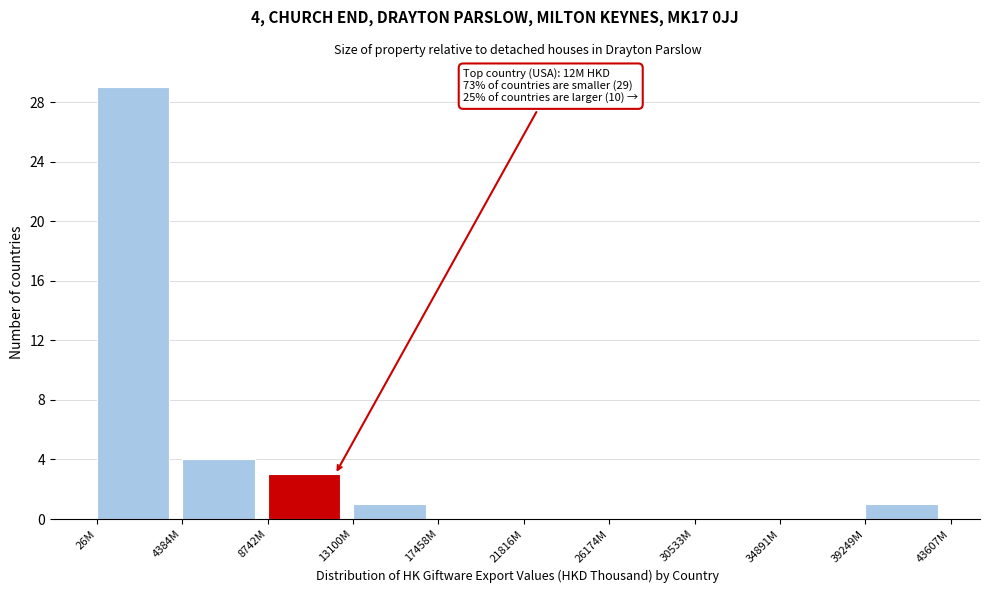

Reading right to left, transcribe all the data shown in this chart.

39249M=1	34891M=0	30533M=0	26174M=0	21816M=0	17458M=0	13100M=1	8742M=3	4384M=4	26M=29